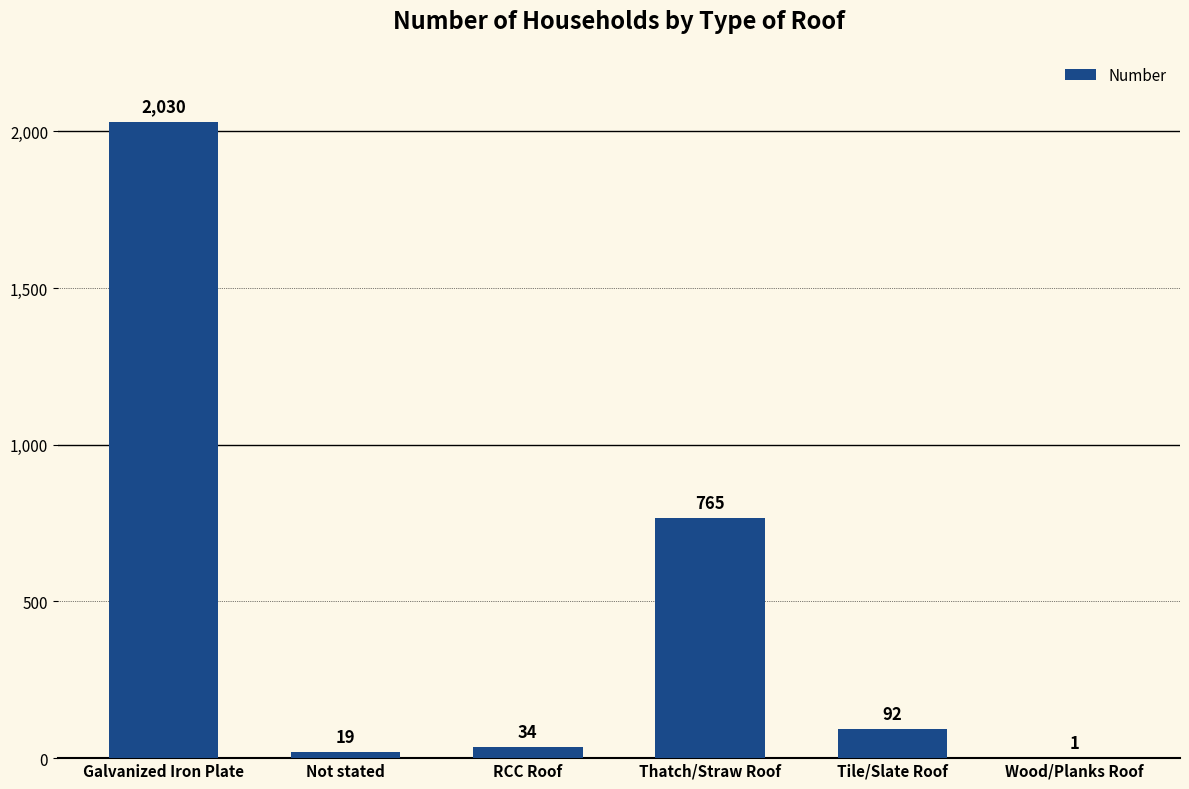

What is the change in value from Not stated to Wood/Planks Roof?

-18